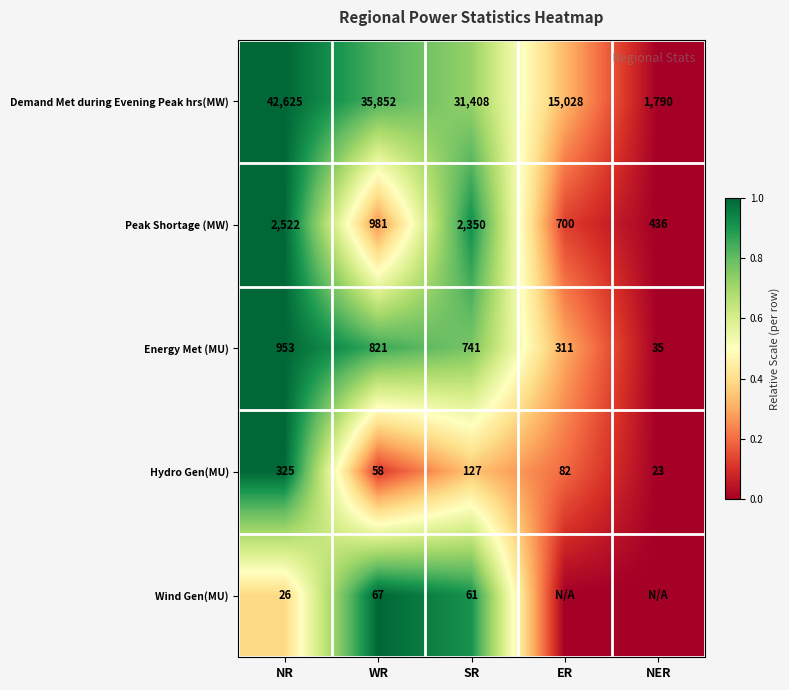

The value of Wind Gen(MU) at SR is 0.5. True or false?

False